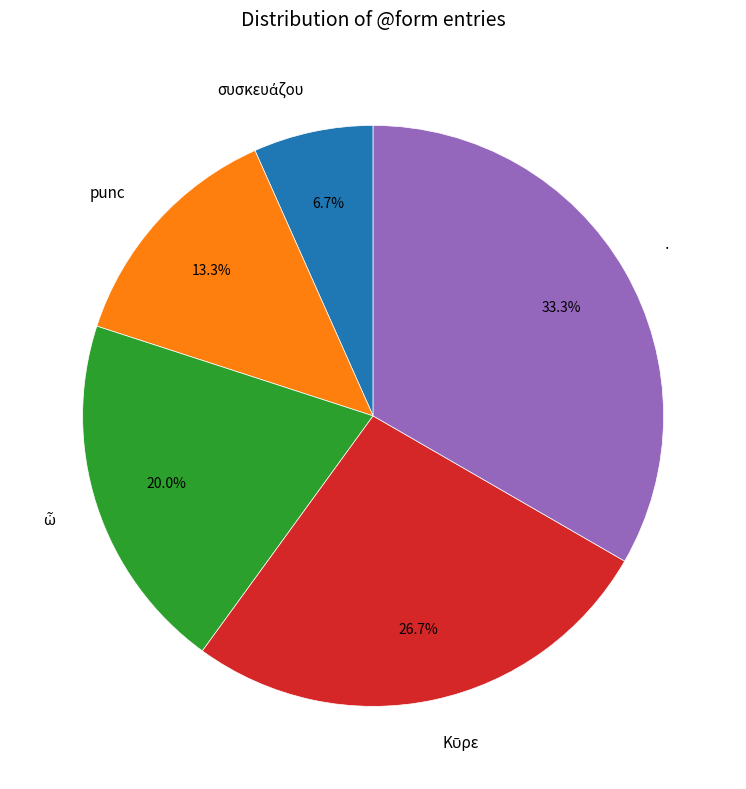

What percentage is NOT represented by ·?

66.7%